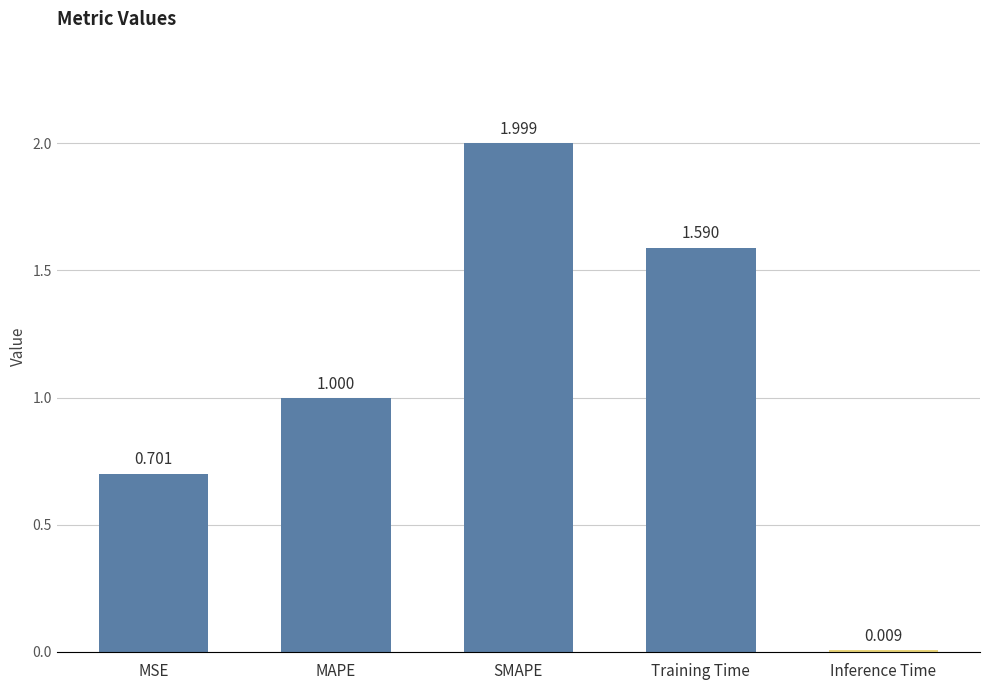

What is the label of the 2nd bar from the left?

MAPE